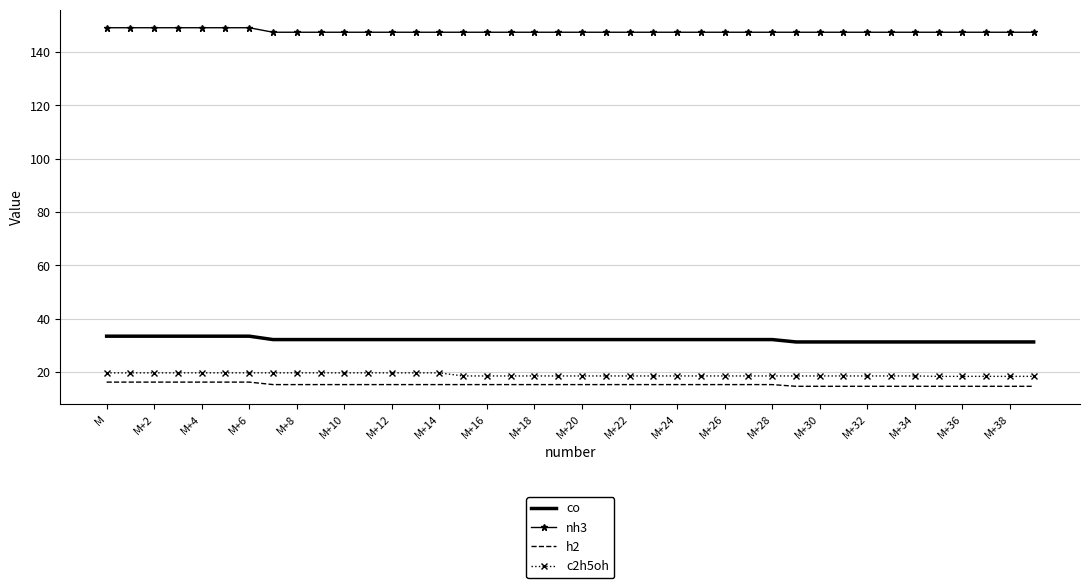

Which series has the largest total across all categories?

nh3